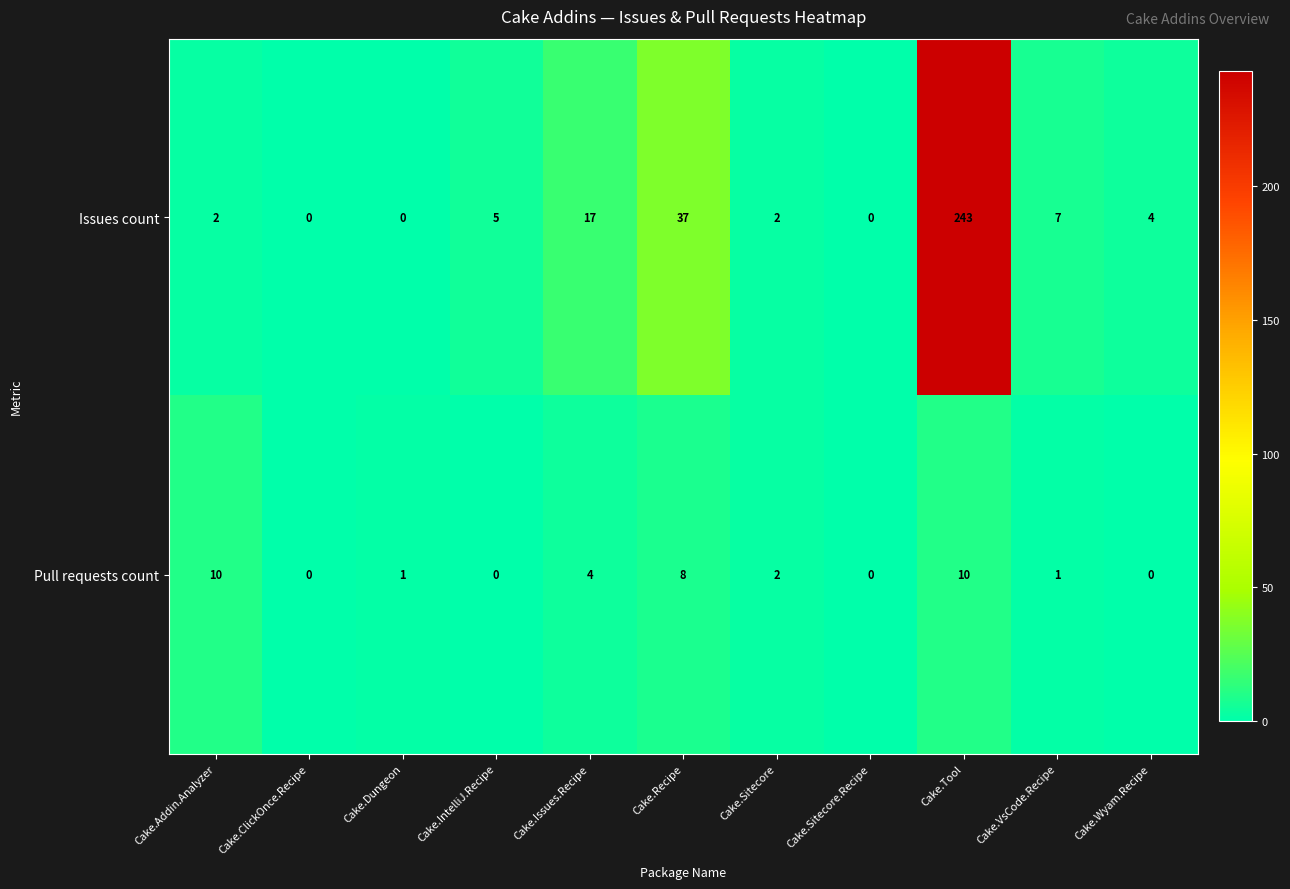

Where is Pull requests count nearest to the value 5?

Cake.Issues.Recipe